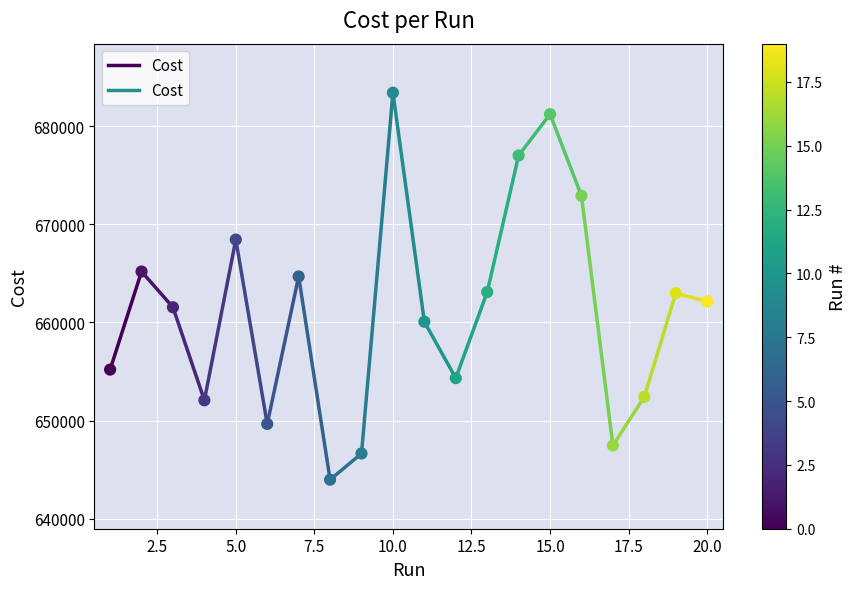

What is the range of Y values (max minus min)?

39451.0